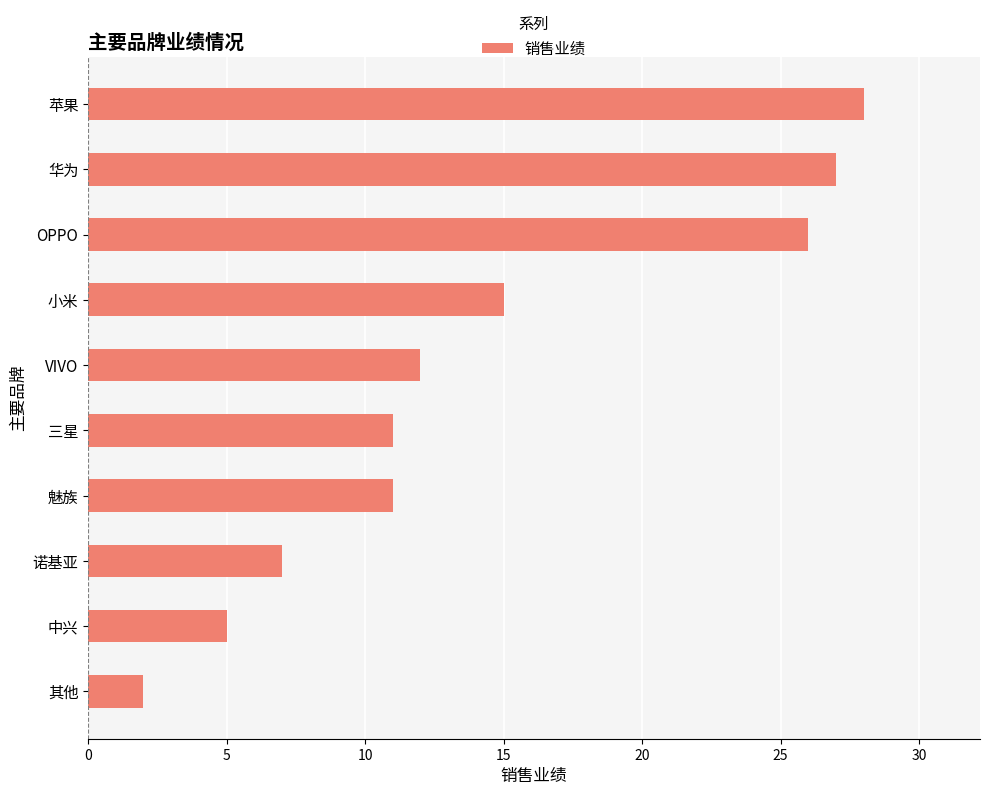

Reading top to bottom, list all the values displayed in this chart.

苹果=28	华为=27	OPPO=26	小米=15	VIVO=12	三星=11	魅族=11	诺基亚=7	中兴=5	其他=2